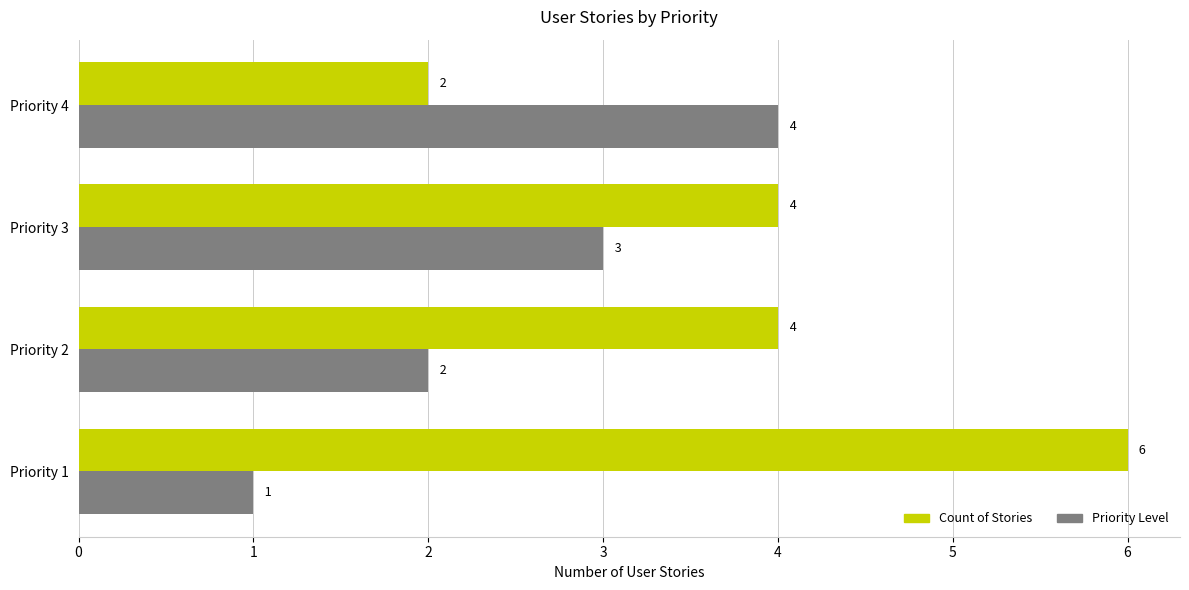

What is the minimum value for Priority Level?

1